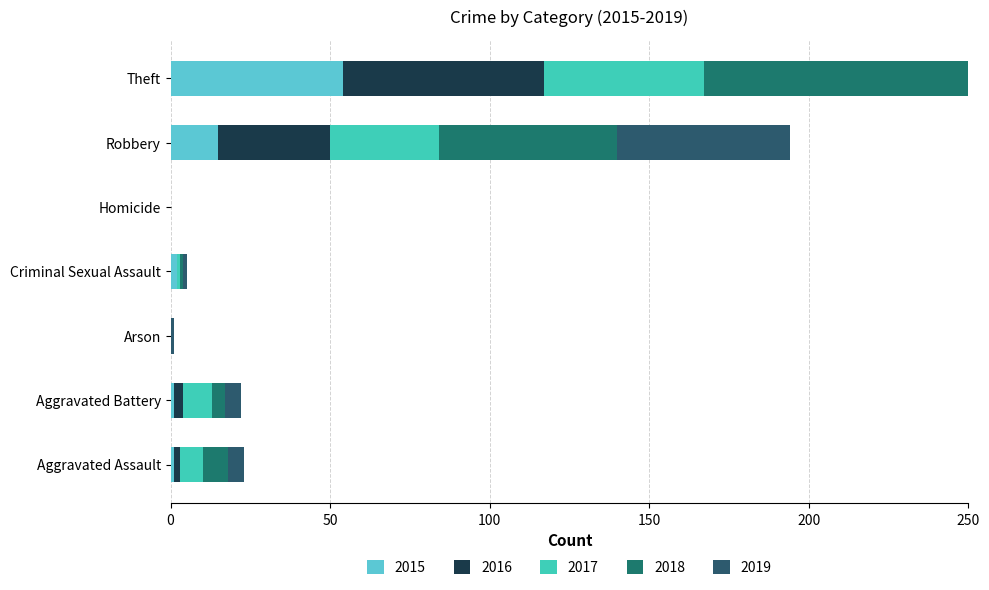

Rank the categories by 2016 value from highest to lowest.

Theft, Robbery, Aggravated Battery, Aggravated Assault, Arson, Criminal Sexual Assault, Homicide